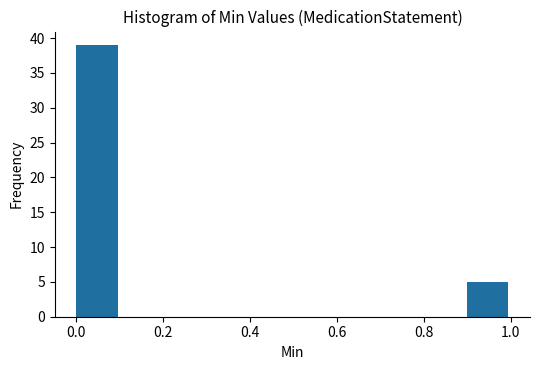

Reading left to right, transcribe this chart: for each bar, give the range it covers on the x-axis and its height. The values are not printed on the chart, so give them approximately, as read against the axis.

0.0 to 0.1: 39
0.1 to 0.2: 0
0.2 to 0.3: 0
0.3 to 0.4: 0
0.4 to 0.5: 0
0.5 to 0.6: 0
0.6 to 0.7: 0
0.7 to 0.8: 0
0.8 to 0.9: 0
0.9 to 1.0: 5